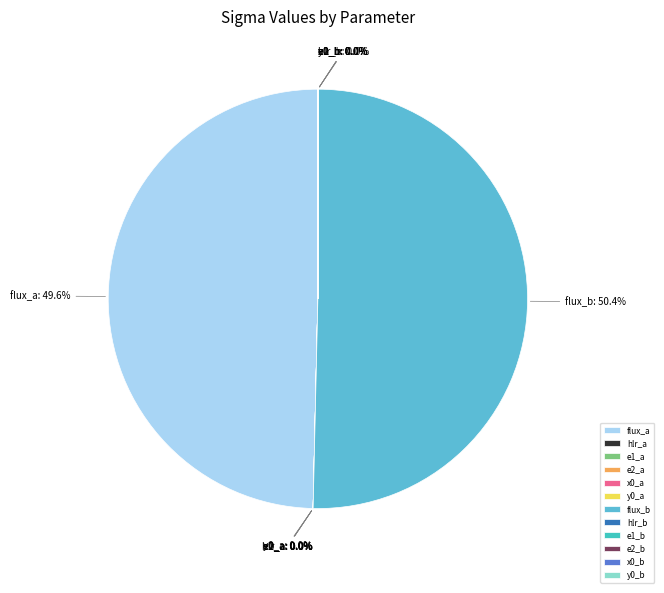

Which slice represents more than half of the pie?

flux_b